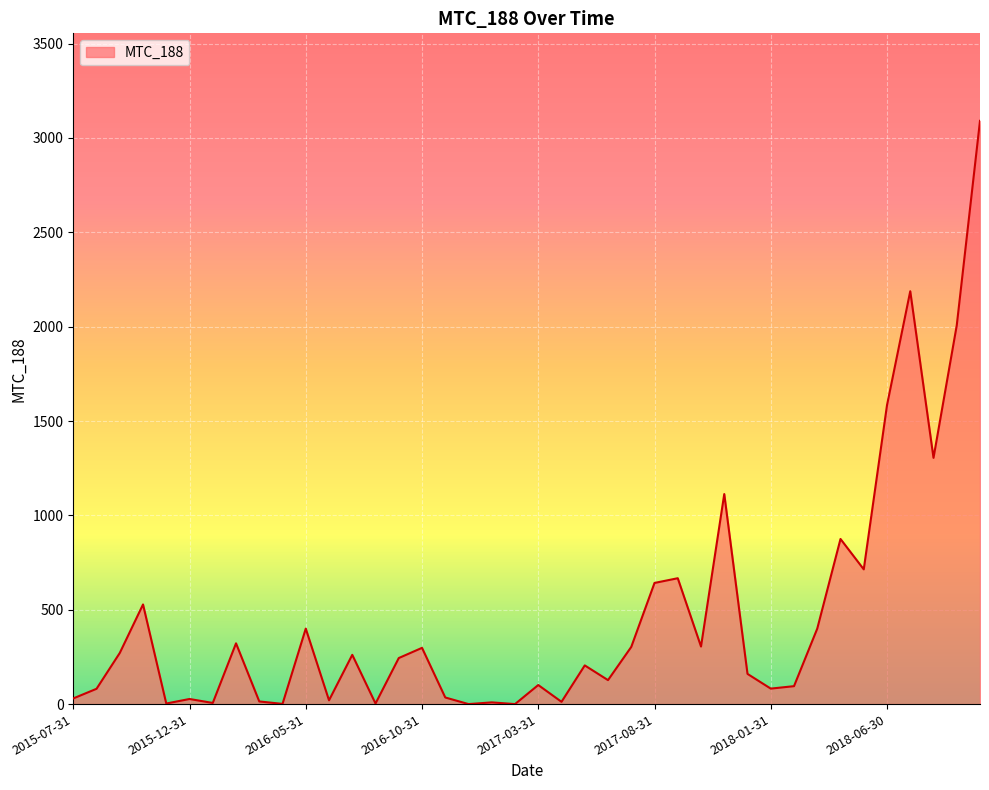

What is the difference between the maximum and minimum values?

3091